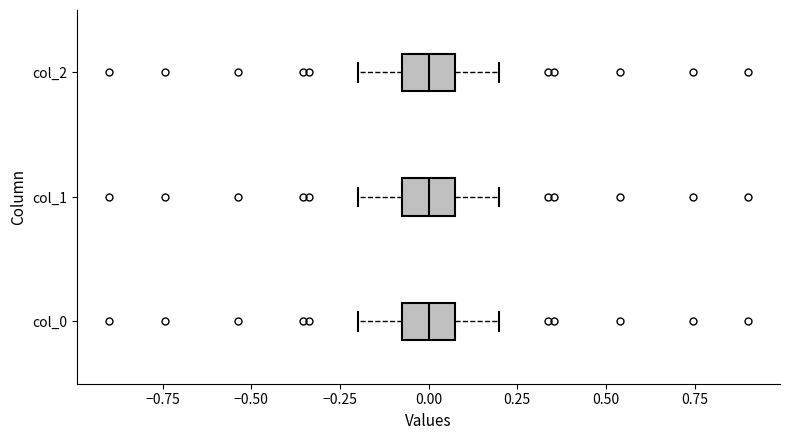

Reading bottom to top, read every box against the x-axis: the position of its median line, the range the box covers, and the ends of its whiskers. The values are not printed on the chart, so give them approximately, as read against the axis.

col_0: median 0.0, box -0.1 to 0.1, whiskers -0.2 to 0.2
col_1: median 0.0, box -0.1 to 0.1, whiskers -0.2 to 0.2
col_2: median 0.0, box -0.1 to 0.1, whiskers -0.2 to 0.2